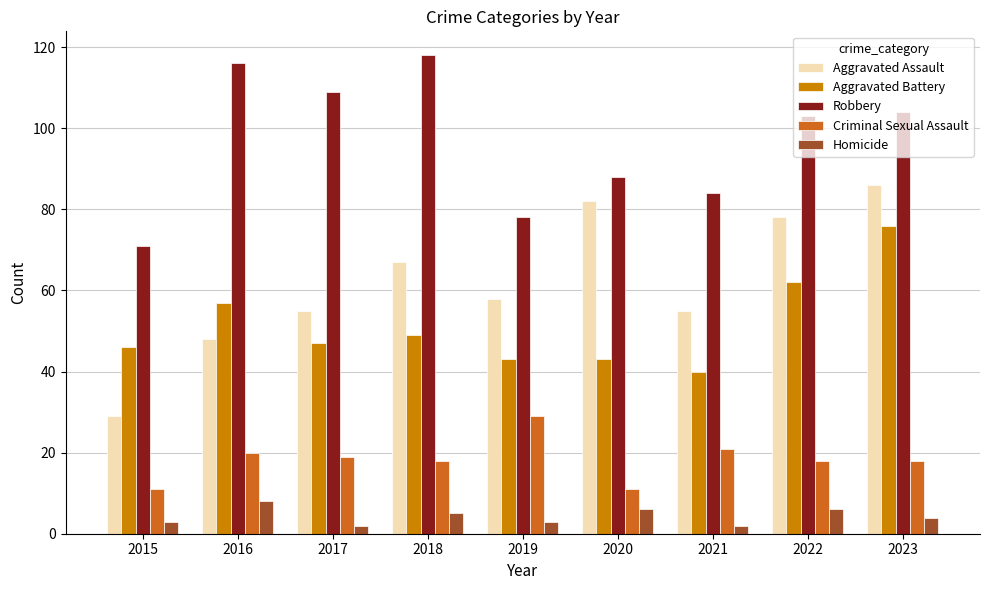

Count the number of categories in the chart.

9